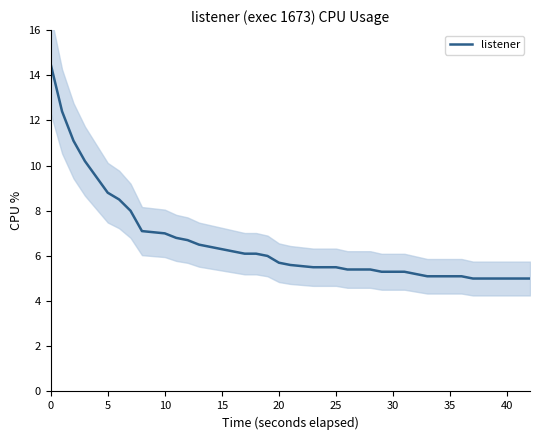

The value of listener at 25 is 5.5. True or false?

True